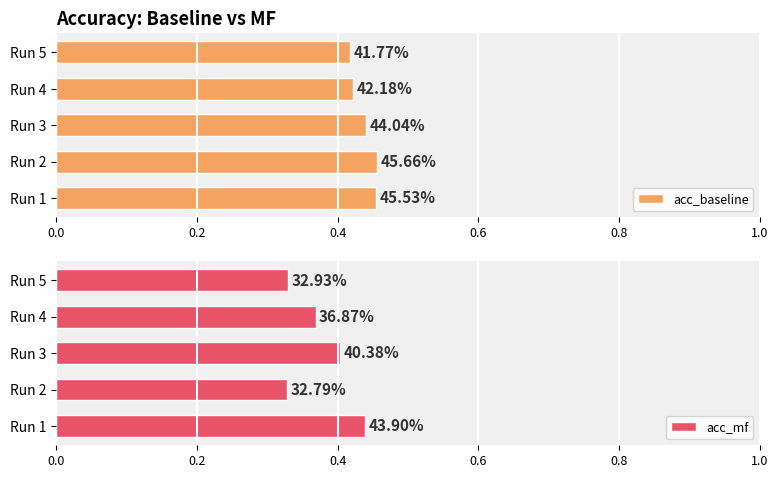

At which label is acc_mf closest to 0?

2